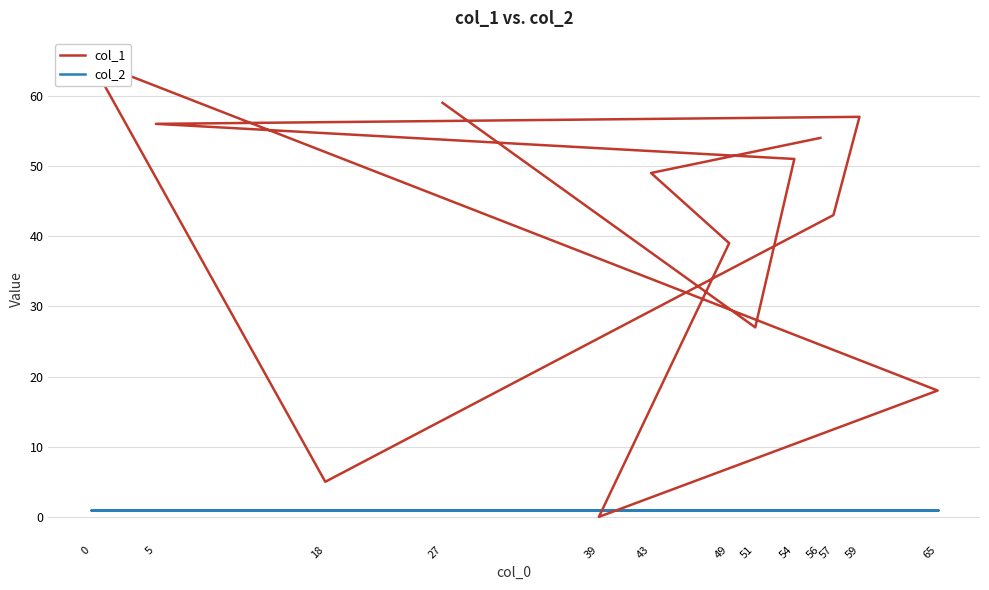

Count the number of categories in the chart.

13